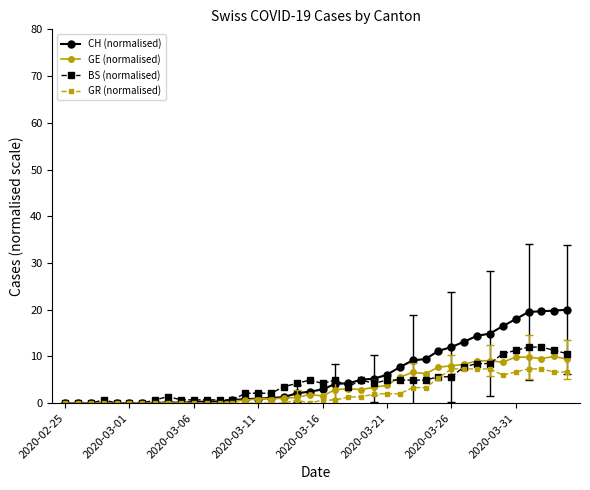

What is the maximum value for BS (normalised)?

12.0